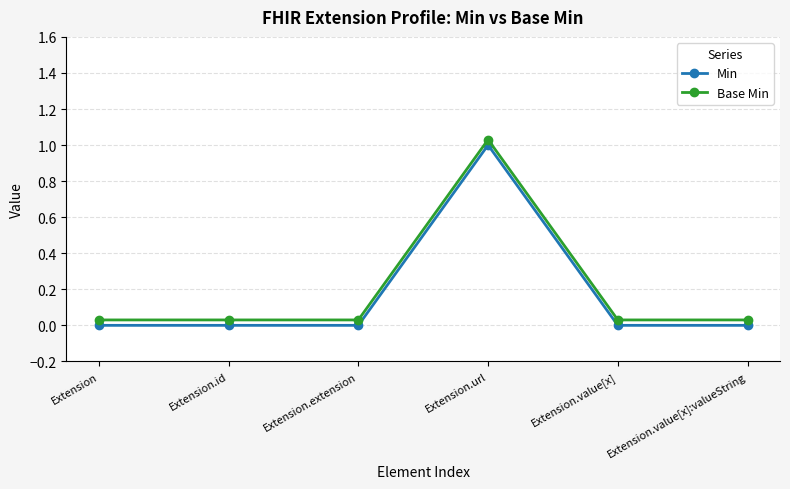

Which label corresponds to the smallest value in the chart?

Extension